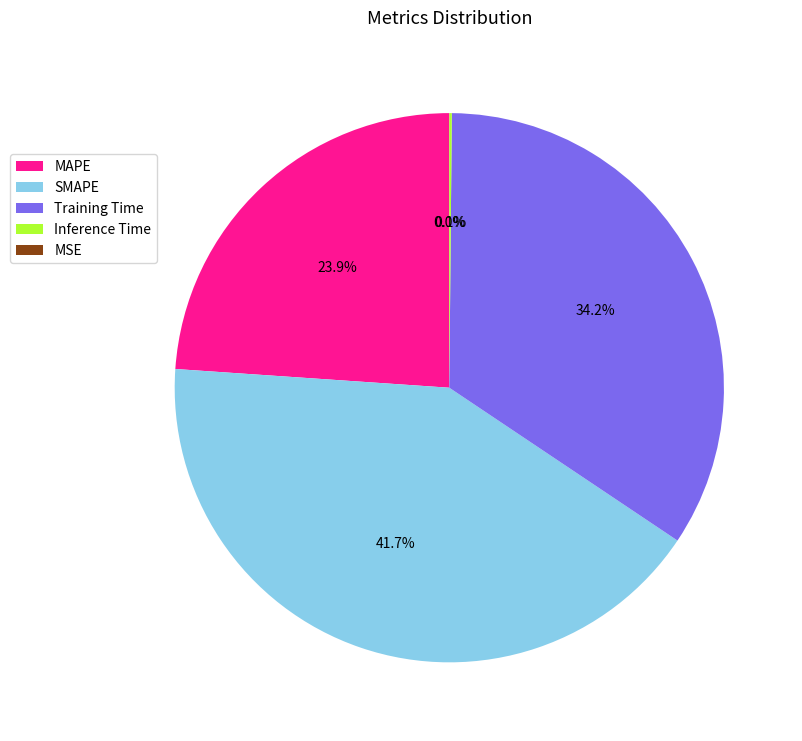

Which category has the biggest portion of the pie?

SMAPE